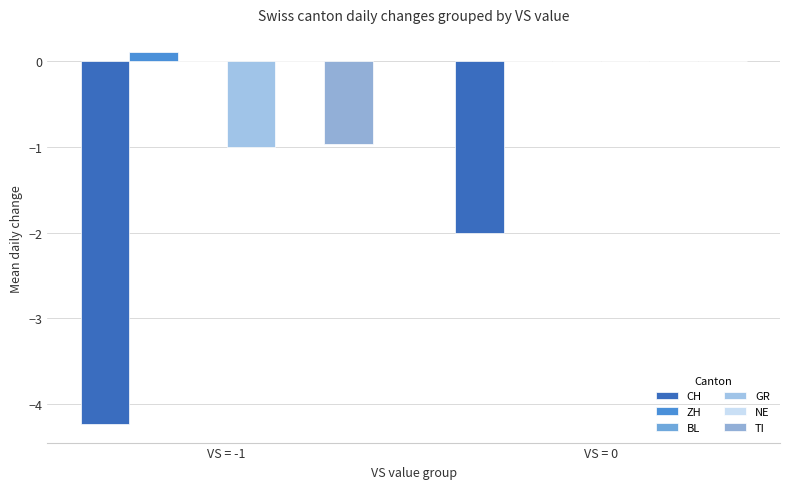

At which category is the sum across all series the highest?

VS = 0